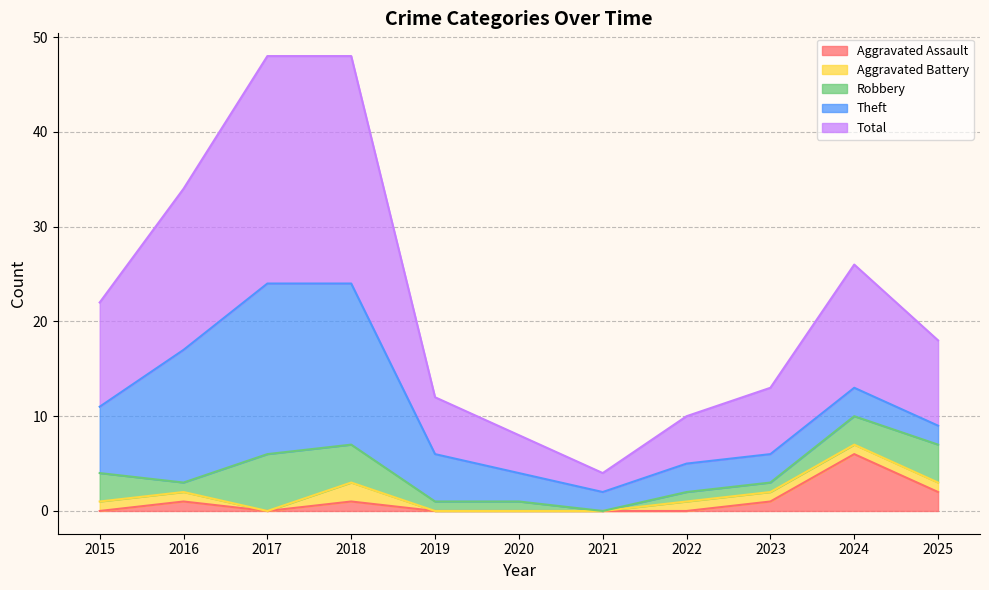

What is the difference between the Total values at 2023 and 2017?

17